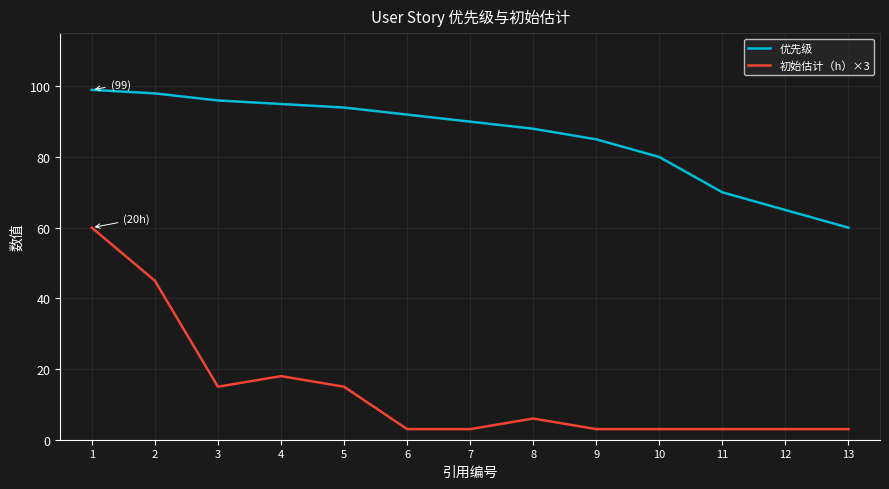

True or false: 优先级 and 初始估计（h）×3 intersect in this chart.

False